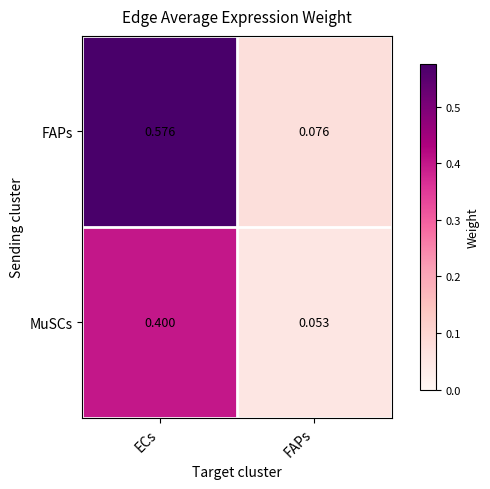

Which series has the largest total across all categories?

FAPs